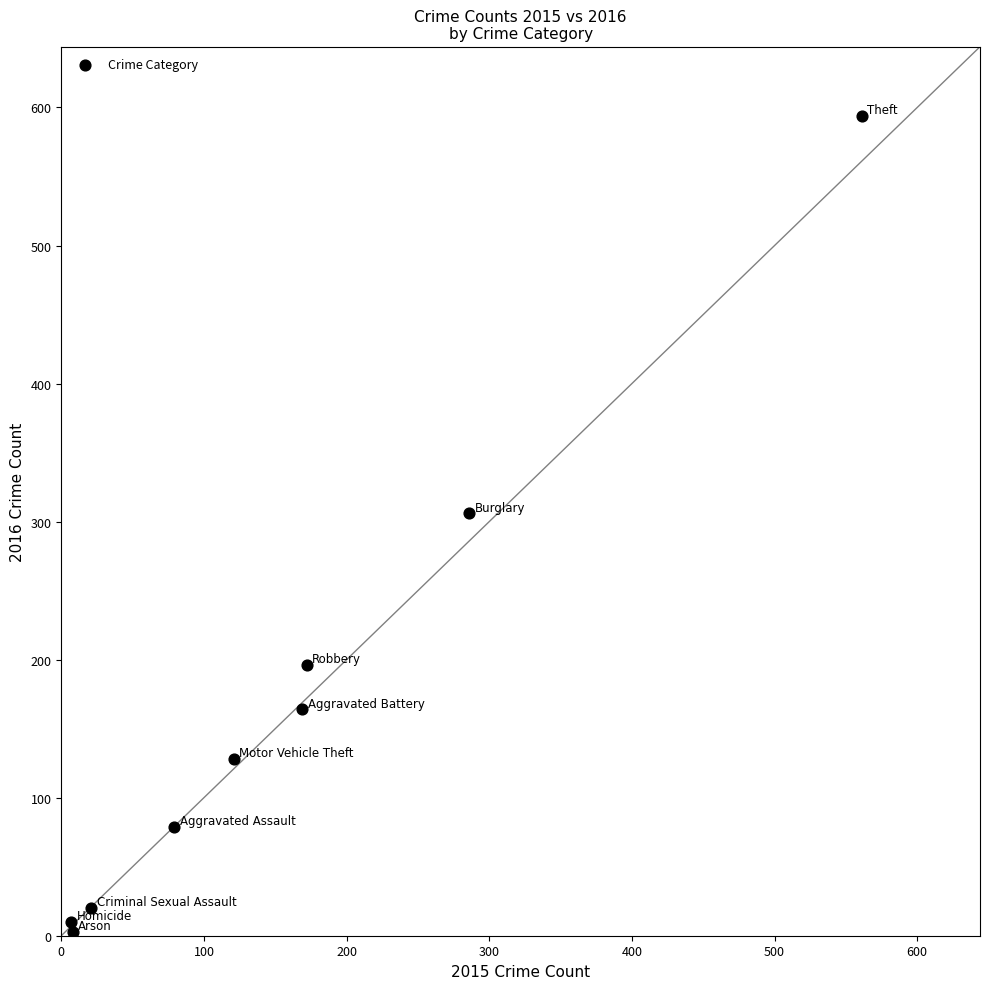

What Y value in the scatter plot is closest to 298?

306